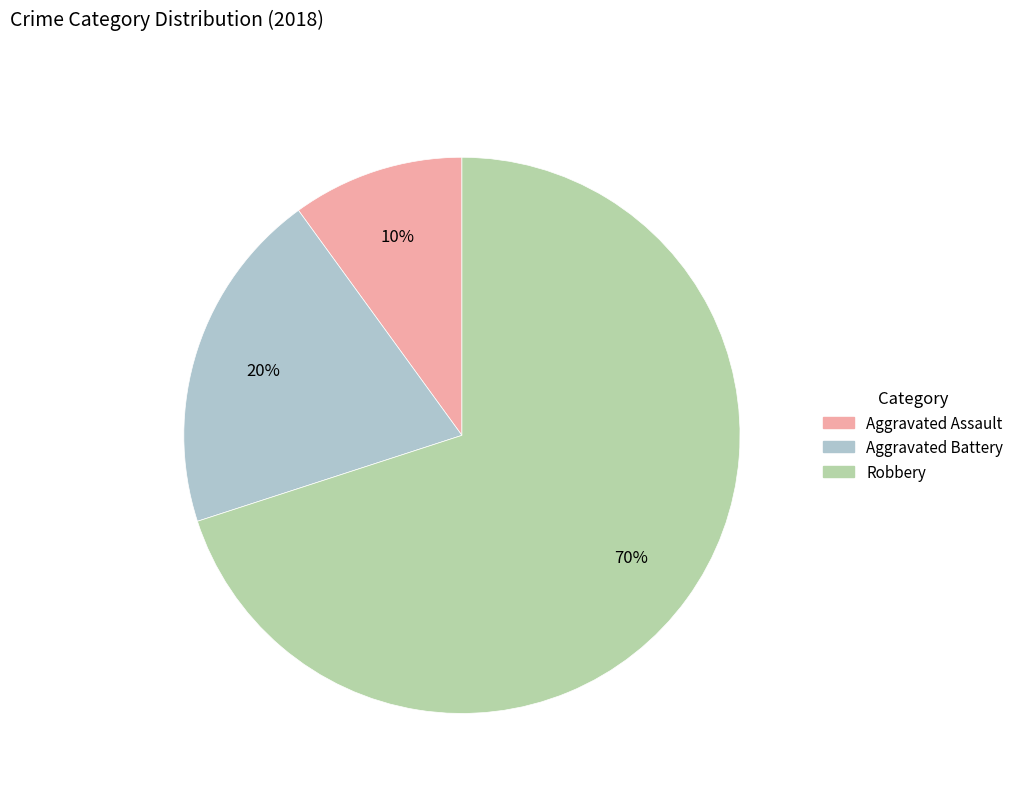

What is the smallest slice in the pie chart?

Aggravated Assault